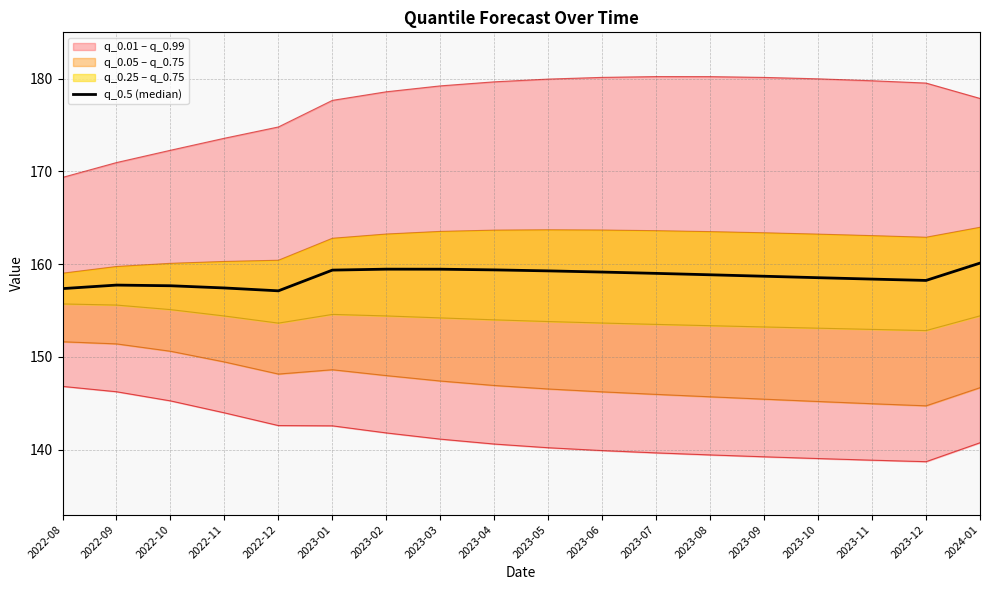

At which category does the data reach its first local valley?

2022-12